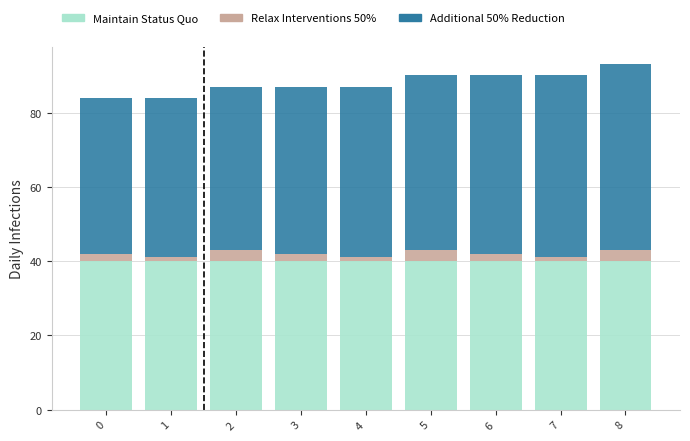

What is the minimum value for Maintain Status Quo?

40